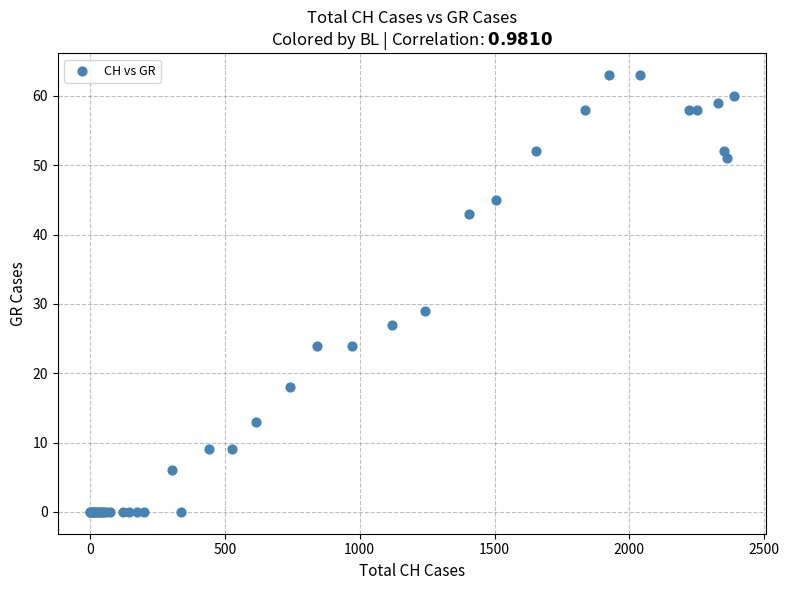

What Y value in the scatter plot is closest to 31?

29